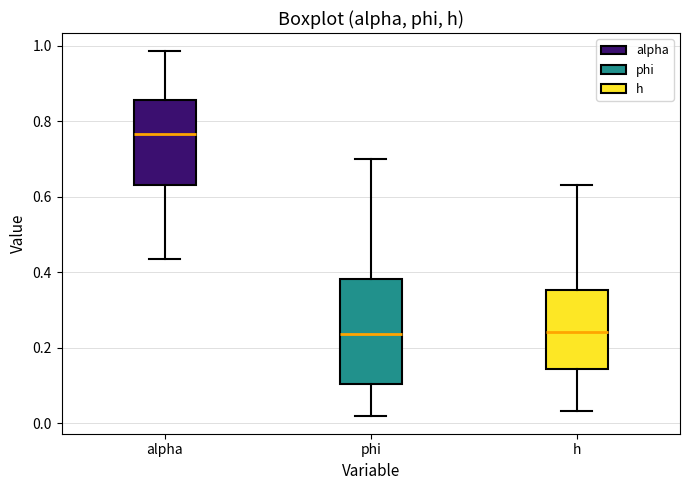

Reading left to right, read every box against the y-axis: the position of its median line, the range the box covers, and the ends of its whiskers. The values are not printed on the chart, so give them approximately, as read against the axis.

alpha: median 0.76, box 0.64 to 0.86, whiskers 0.44 to 0.98
phi: median 0.24, box 0.10 to 0.38, whiskers 0.02 to 0.70
h: median 0.24, box 0.14 to 0.36, whiskers 0.04 to 0.64